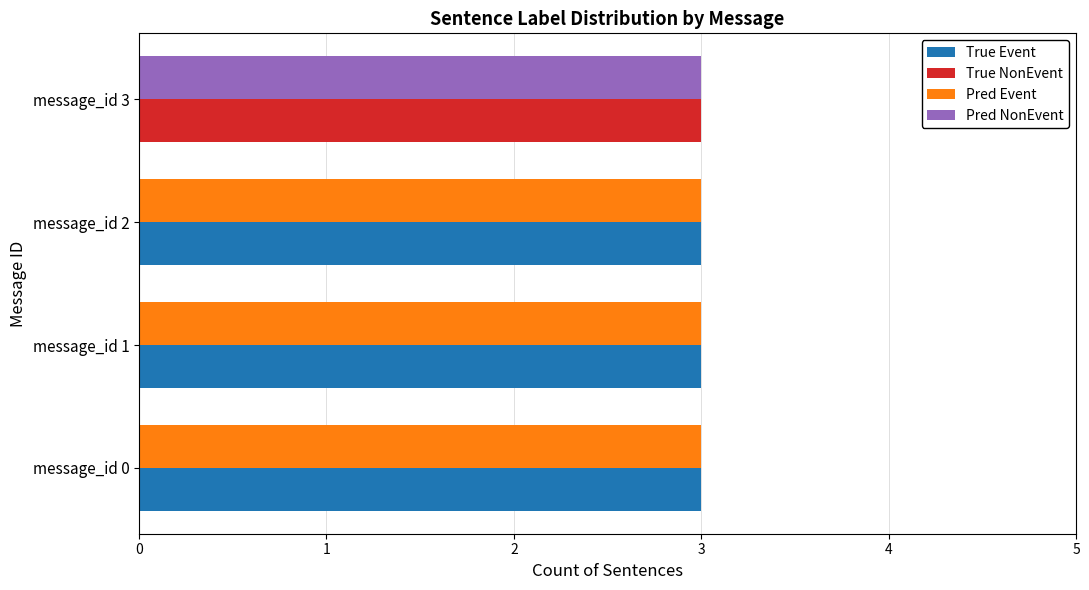

How many positive values does the True Event series have?

3